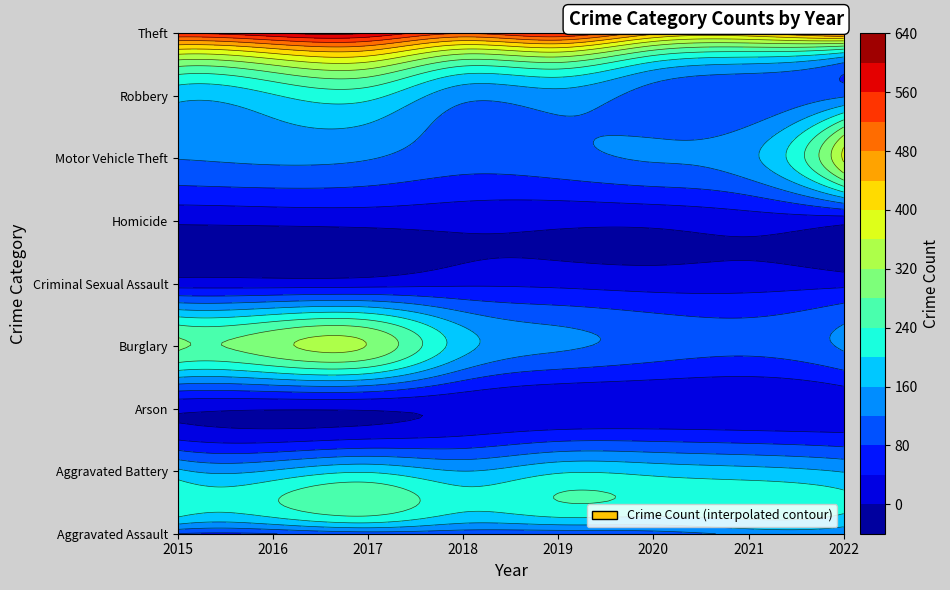

The Robbery series shows 187 at 2022. True or false?

False